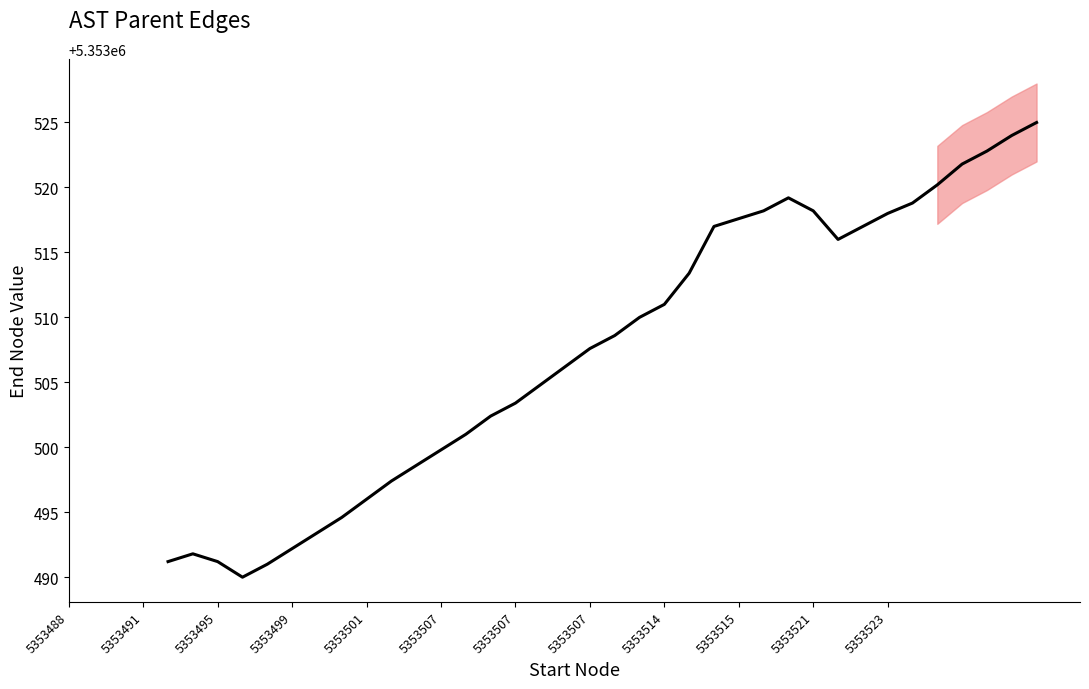

How many values exceed 5353508?

18